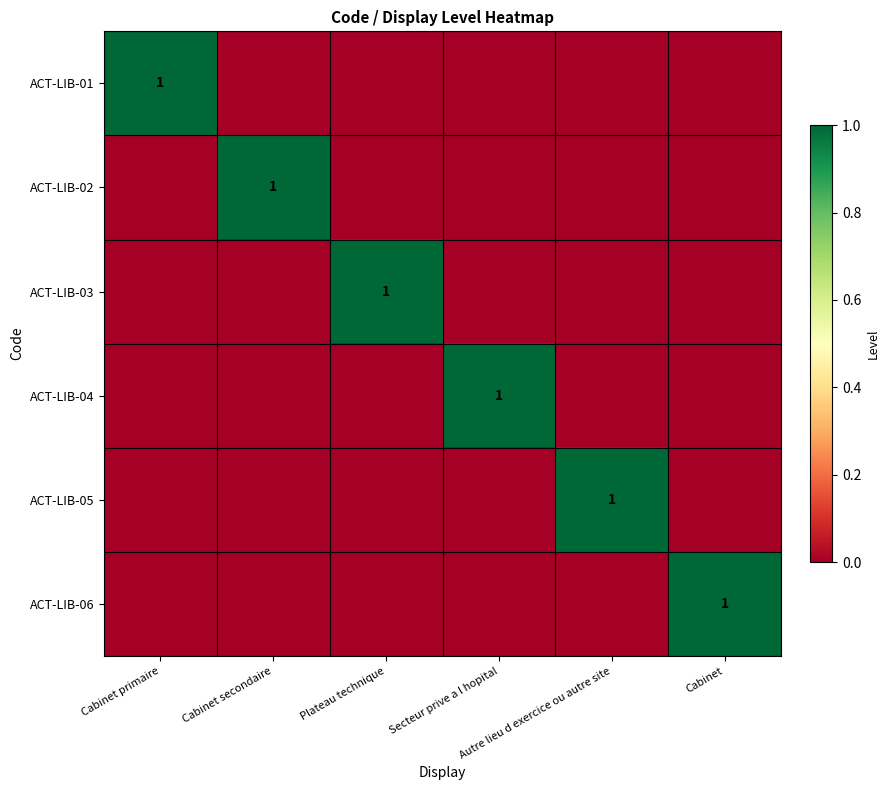

Rank the series by their maximum value, from lowest to highest.

ACT-LIB-01, ACT-LIB-02, ACT-LIB-03, ACT-LIB-04, ACT-LIB-05, ACT-LIB-06